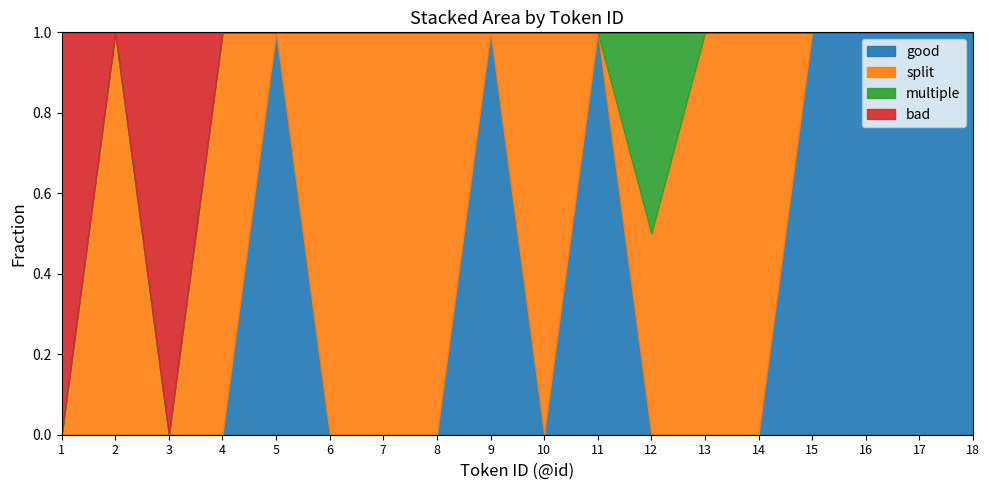

At which category does bad reach its first local peak?

3